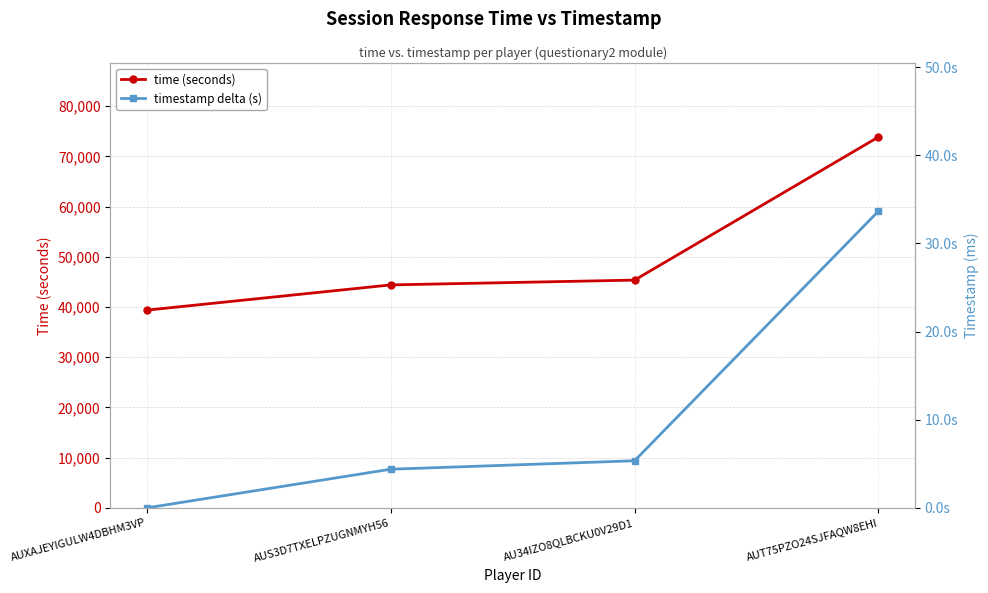

Is it true that timestamp delta (s) equals 33.6 at AUT75PZO24SJFAQW8EHI?

True